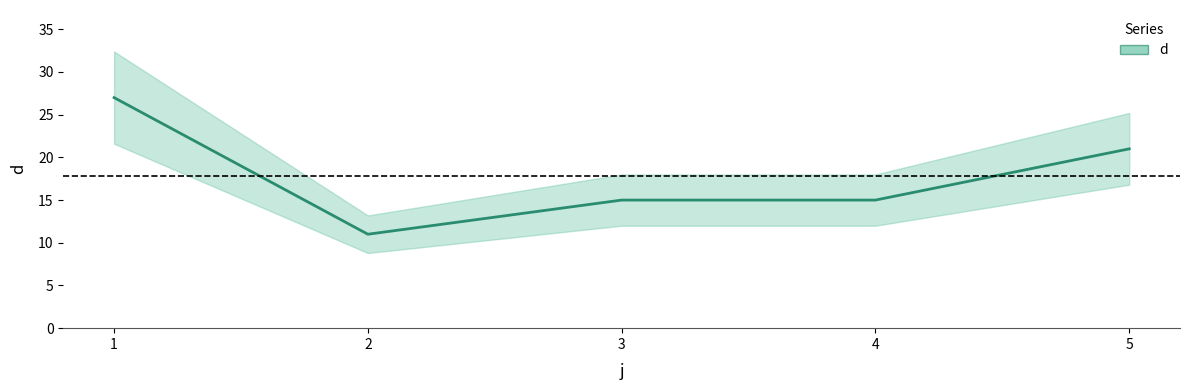

How many lines are shown in the chart?

1